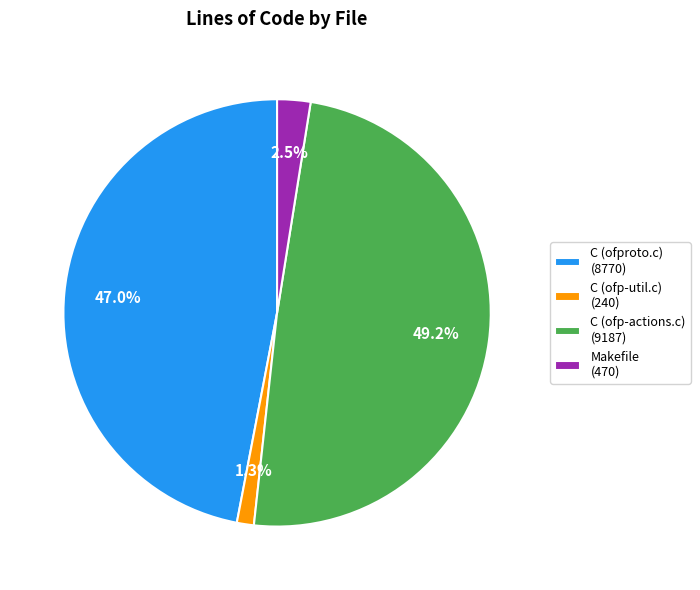

To the nearest percent, what is the average slice percentage?

25%